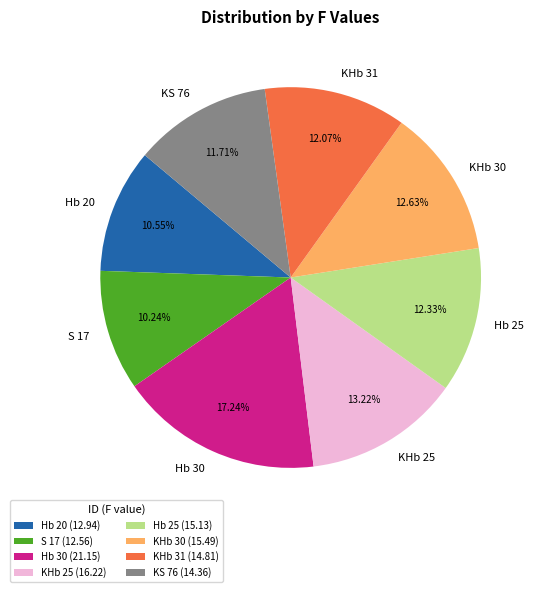

Which has a higher value, KS 76 or S 17?

KS 76